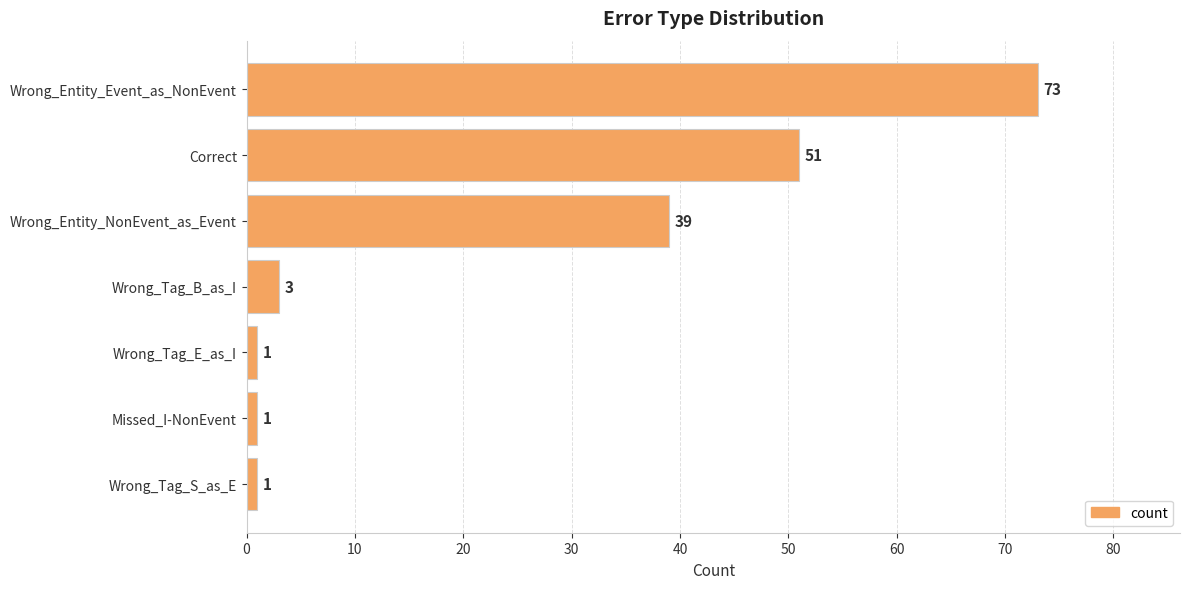

Reading top to bottom, transcribe all the data shown in this chart.

73	51	39	3	1	1	1